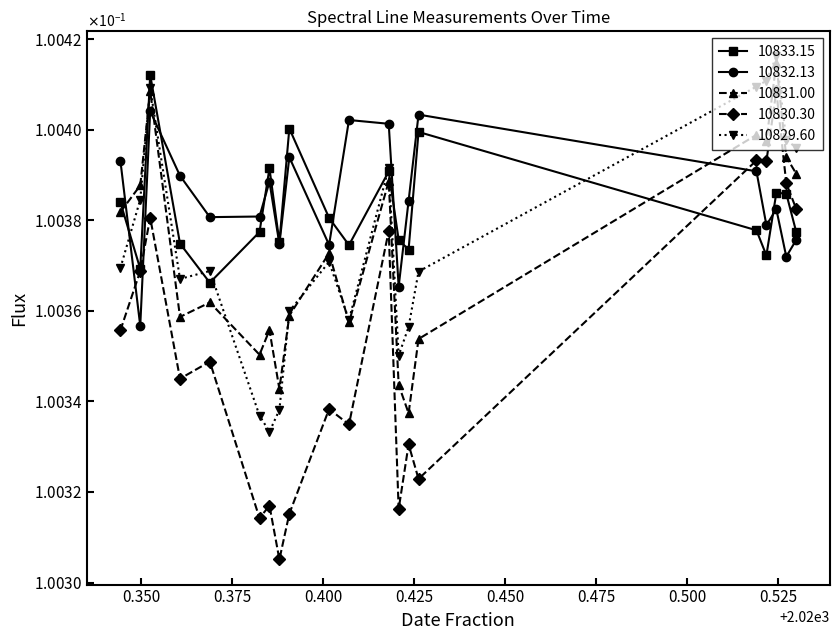

Rank the series by their maximum value, from highest to lowest.

10829.60, 10831.00, 10833.15, 10830.30, 10832.13